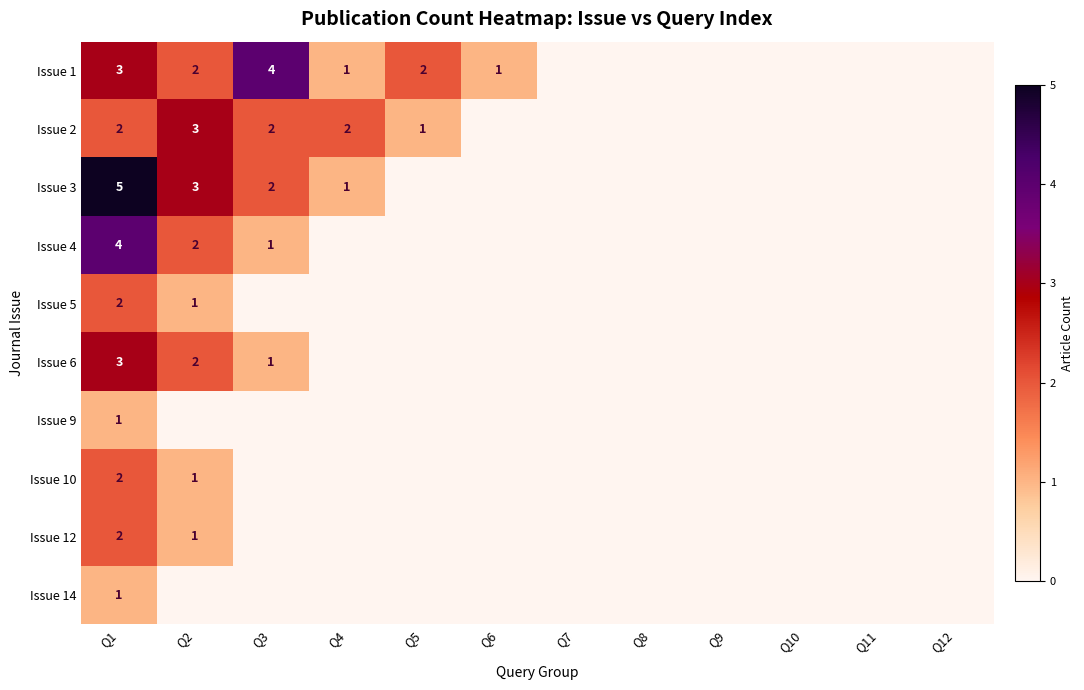

The value of Issue 4 at Q1 is 4. True or false?

True